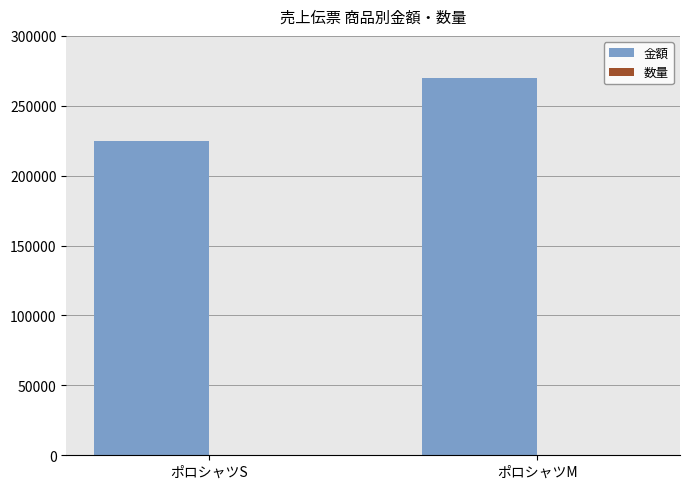

Between ポロシャツS and ポロシャツM, which series saw the biggest shift?

金額